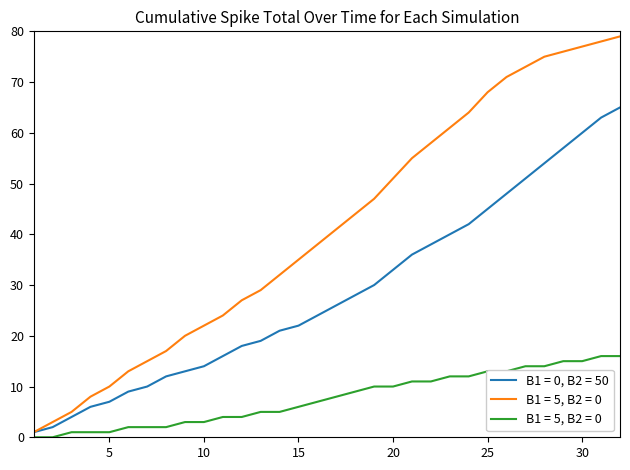

What is the maximum value shown in the chart?

79